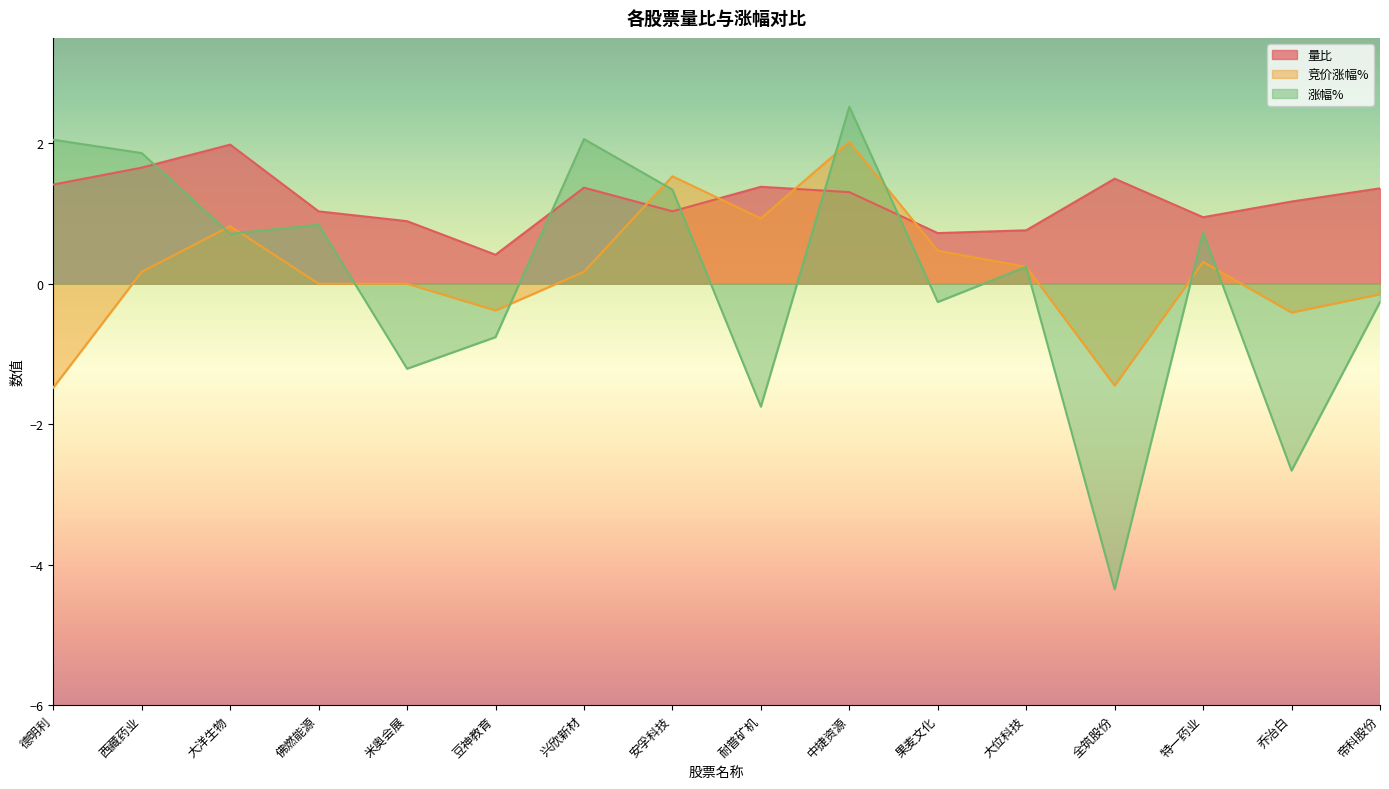

At how many categories does at least one series exceed 1?

11